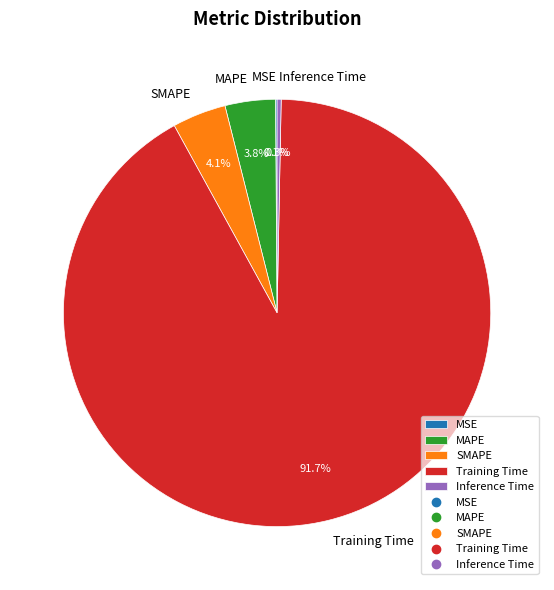

What is the largest slice in the pie chart?

Training Time